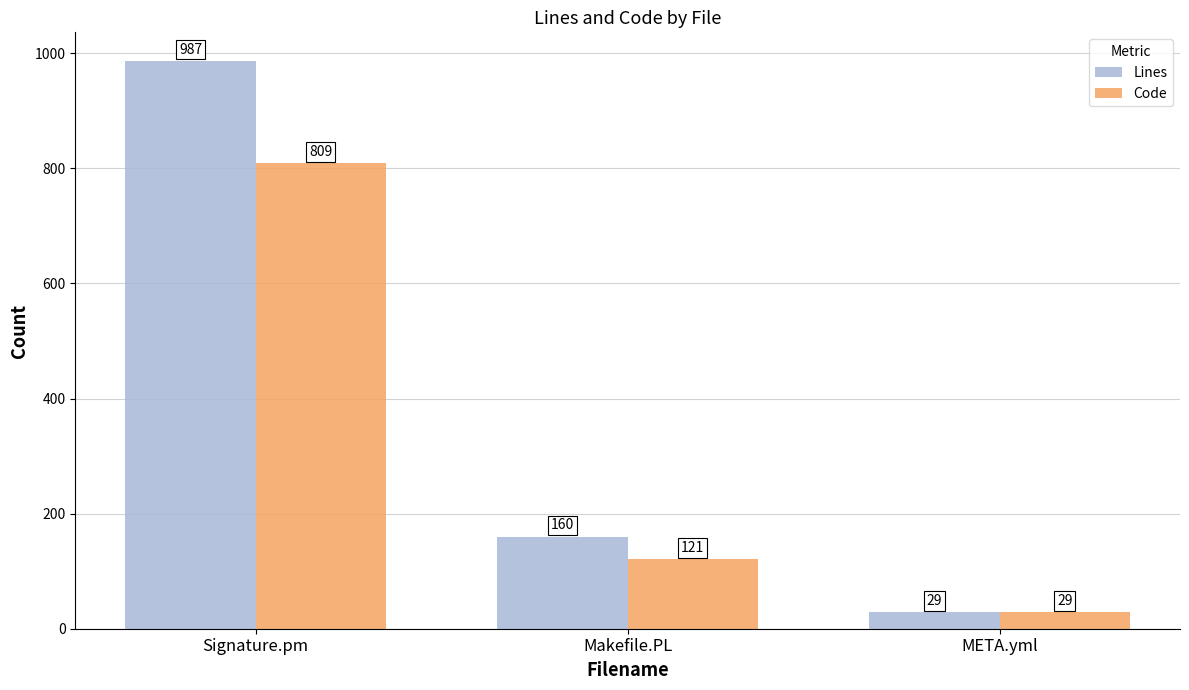

Rank the series by their maximum value, from highest to lowest.

Lines, Code